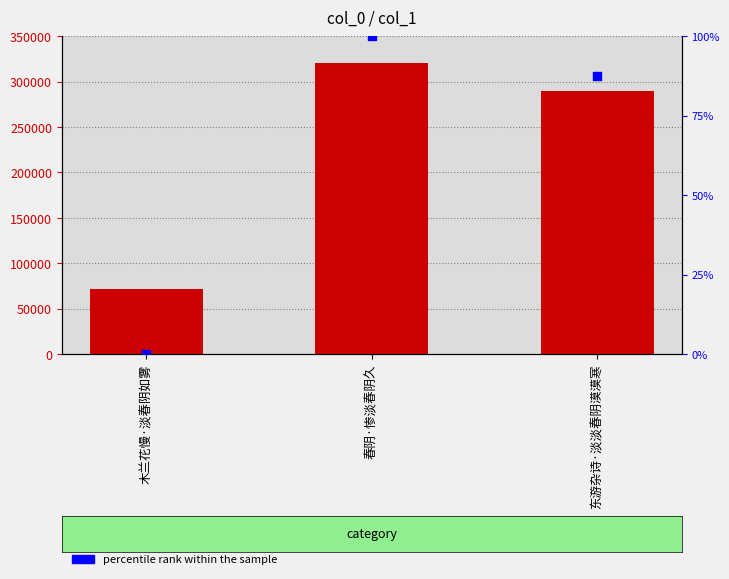

At which category is the sum across all series the highest?

春阴·惨淡春阴久